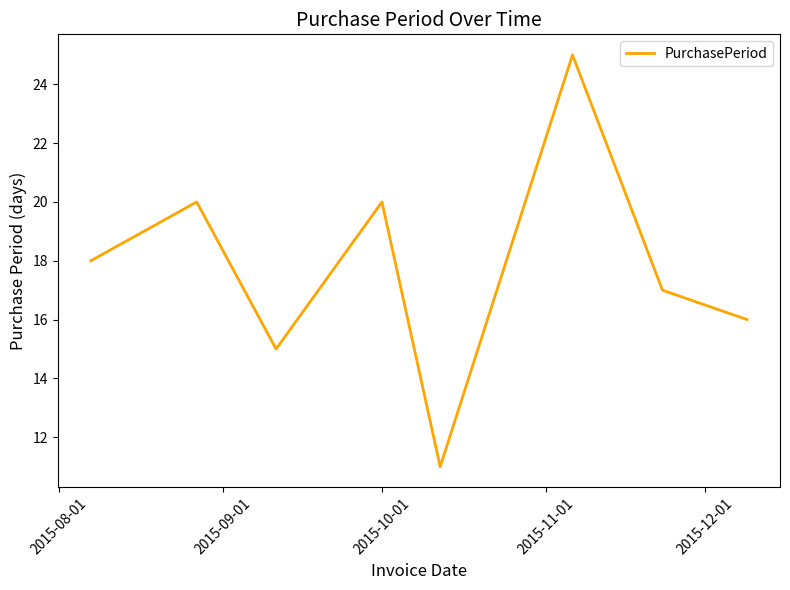

What is the difference between the maximum and second lowest values?

10